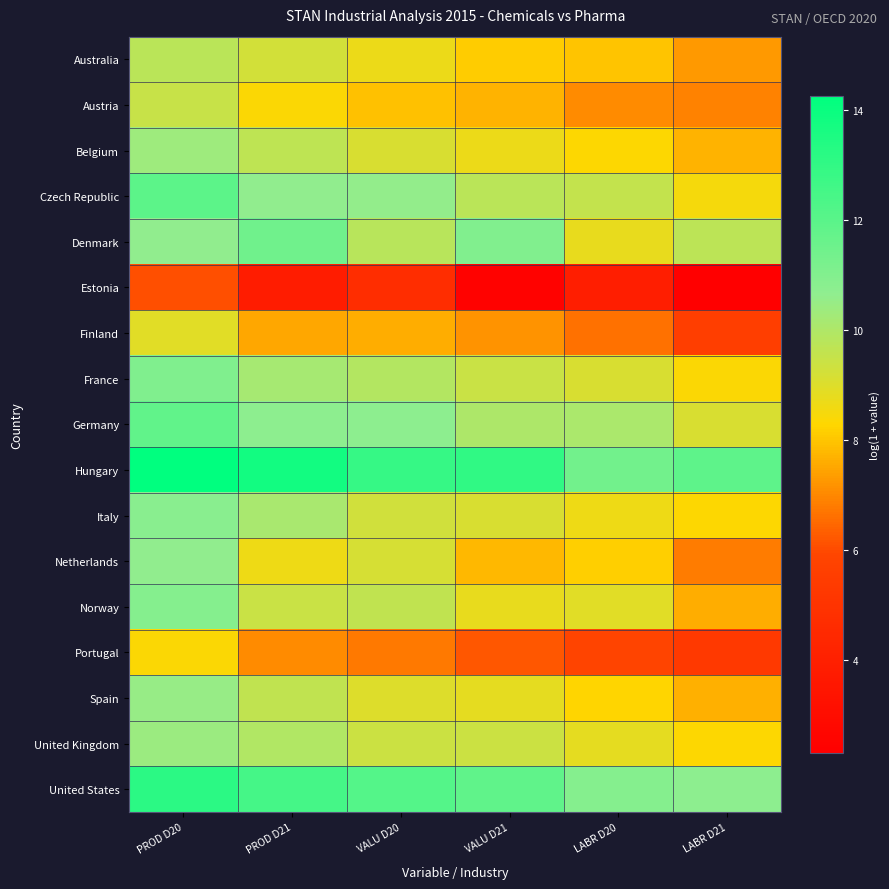

What is the total value across all series at VALU D20?

157.3